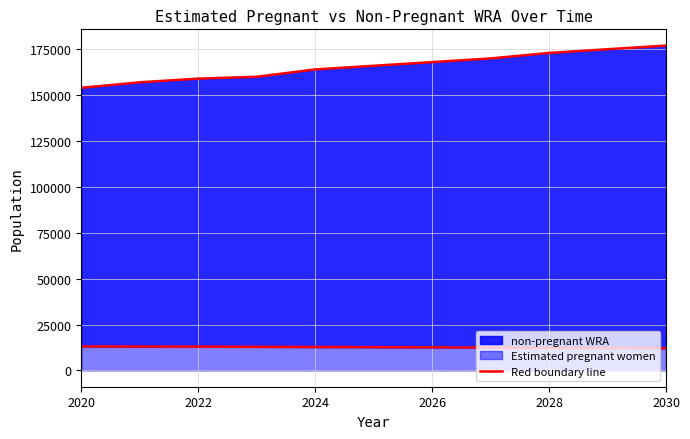

Which category has the highest value in the Estimated pregnant women series?

2020